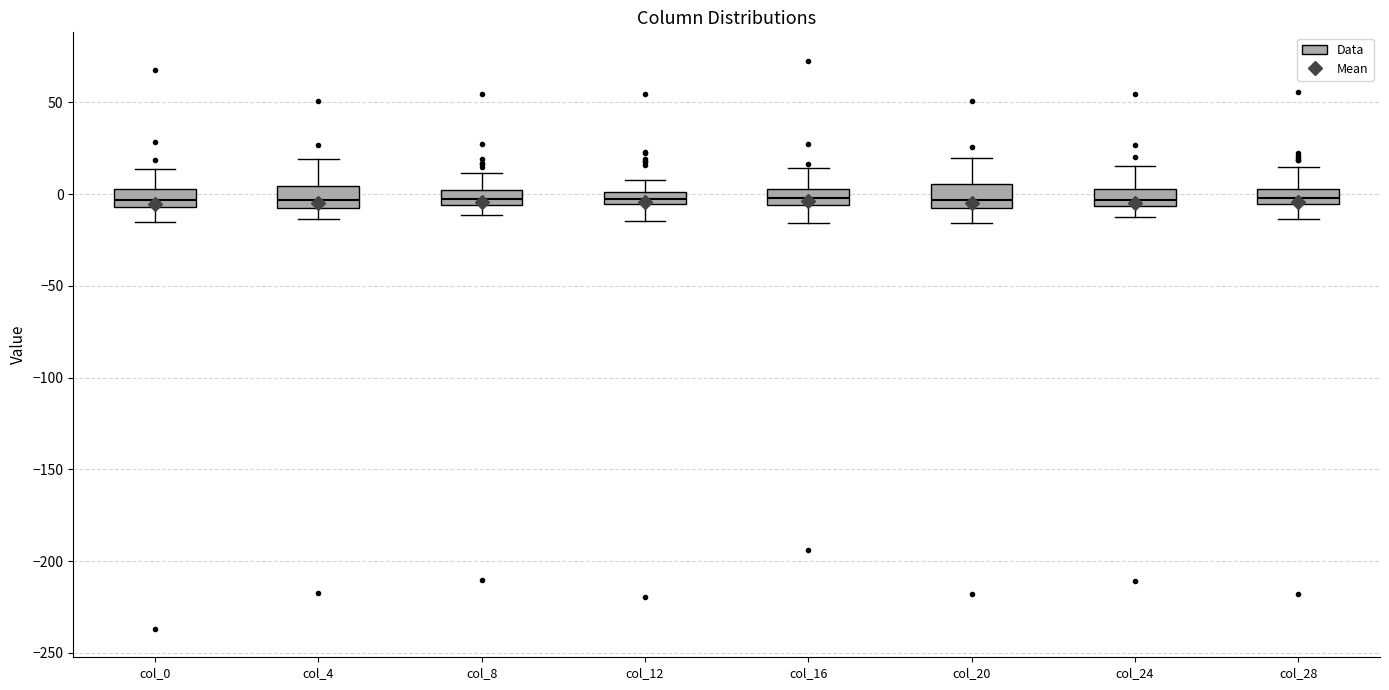

Where does the lower whisker of the box for col_24 end on the y-axis? The values are not printed on the chart, so give them approximately, as read against the axis.

-10